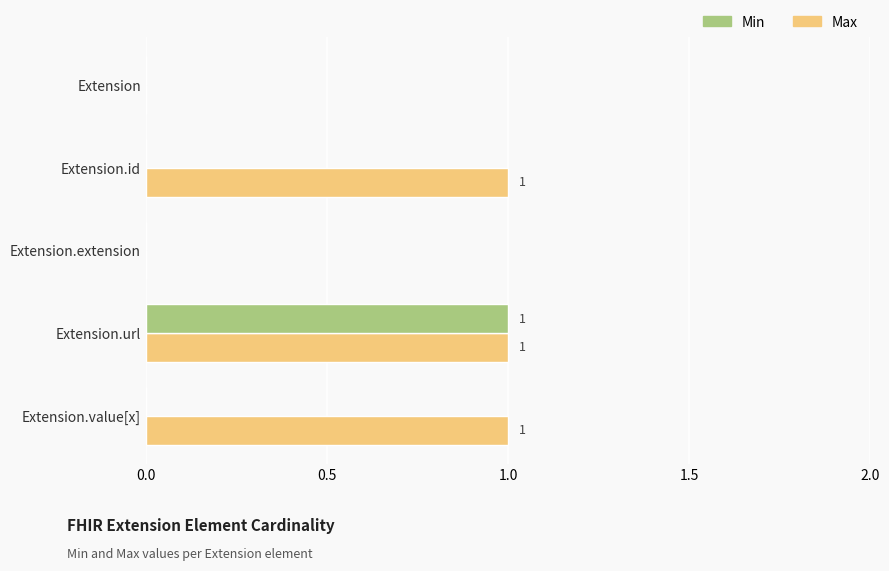

What are all the series names shown in the legend?

Min, Max